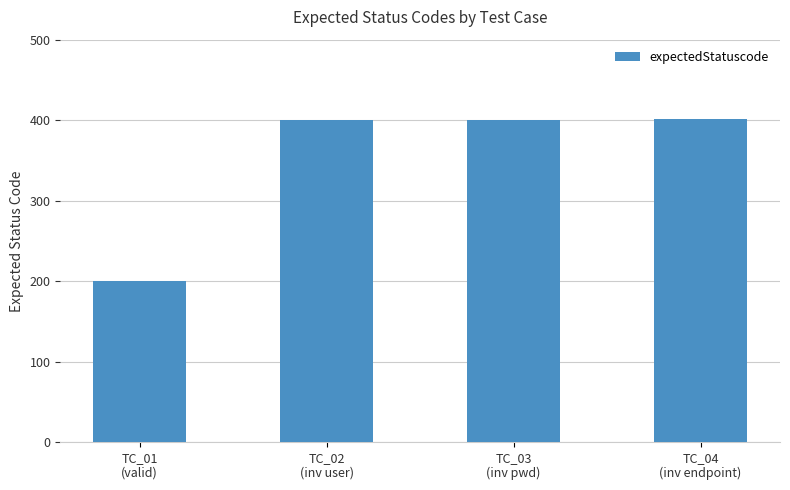

Does the chart contain stacked bars?

No